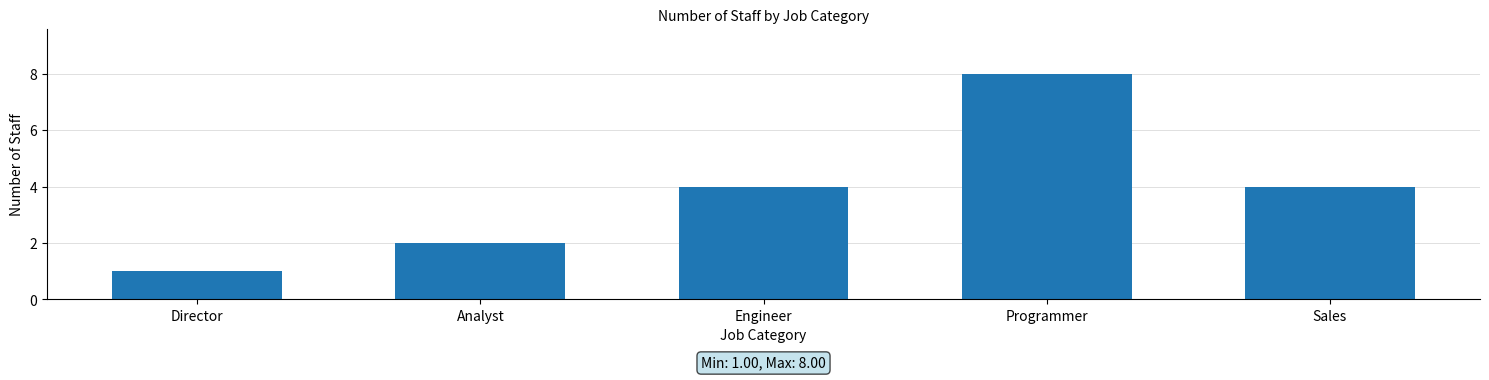

What is the change in value from Engineer to Programmer?

+4